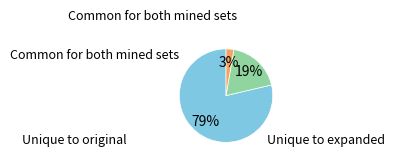

To the nearest percent, what is the average slice percentage?

33%